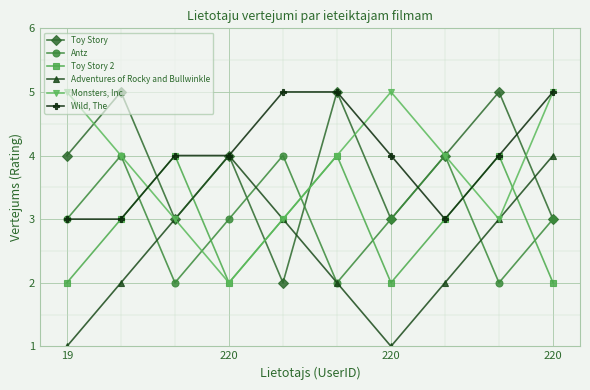

Reading right to left, extract all data points from this chart.

Toy Story: 3	5	4	3	5	2	4	3	5	4
Antz: 3	2	4	3	2	4	3	2	4	3
Toy Story 2: 2	4	3	2	4	3	2	4	3	2
Adventures of Rocky and Bullwinkle: 4	3	2	1	2	3	4	3	2	1
Monsters, Inc.: 5	3	4	5	4	3	2	3	4	5
Wild, The: 5	4	3	4	5	5	4	4	3	3